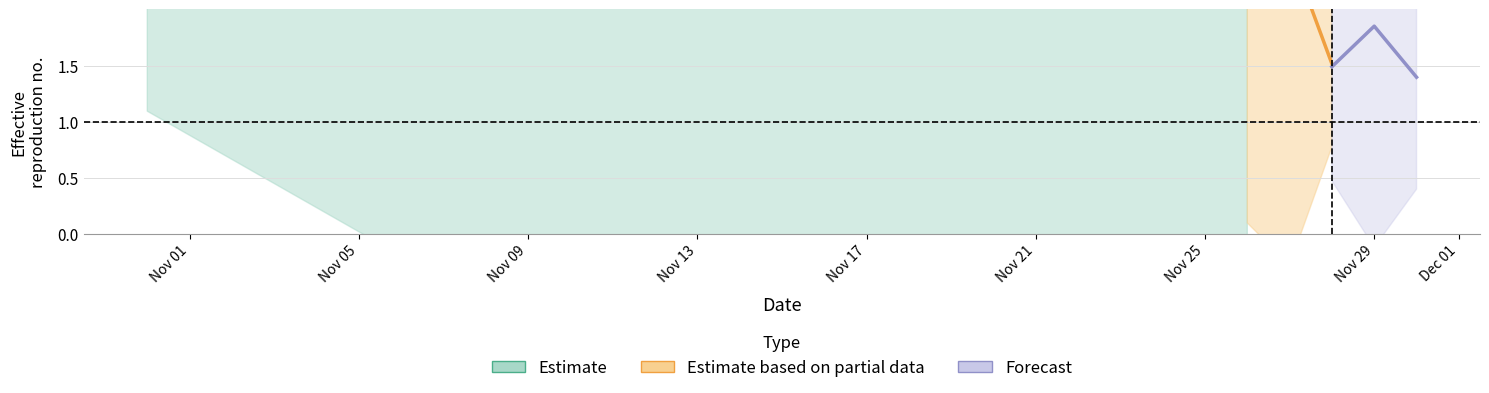

Reading right to left, what are all the values shown in this chart?

Estimate: 2.1	2.8	2.2
Estimate based on partial data: 1.5	2.5	2.1
Forecast: 1.4	1.9	1.5